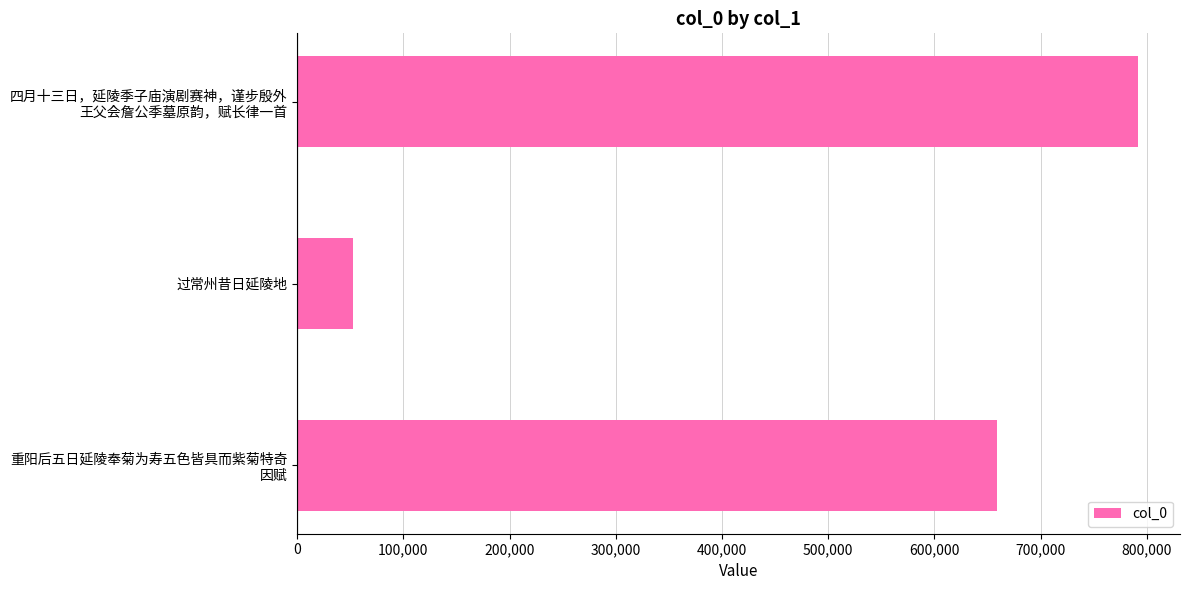

Read the value at 过常州昔日延陵地.

52203